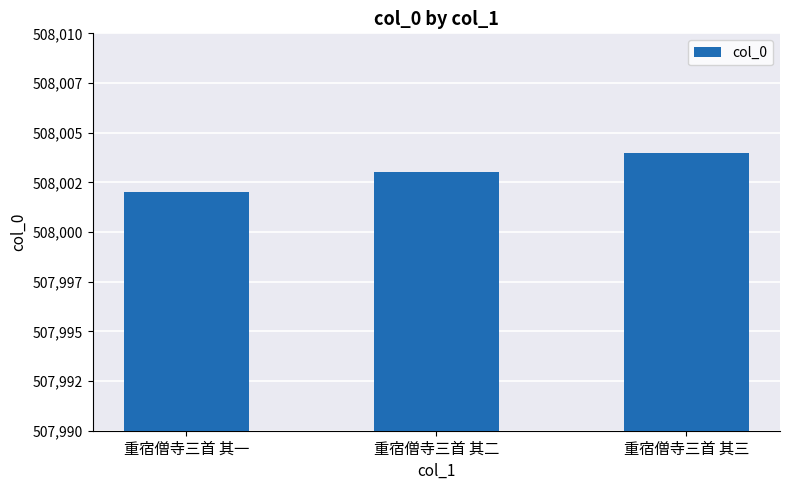

List the labels in order of value, smallest first.

重宿僧寺三首 其一, 重宿僧寺三首 其二, 重宿僧寺三首 其三